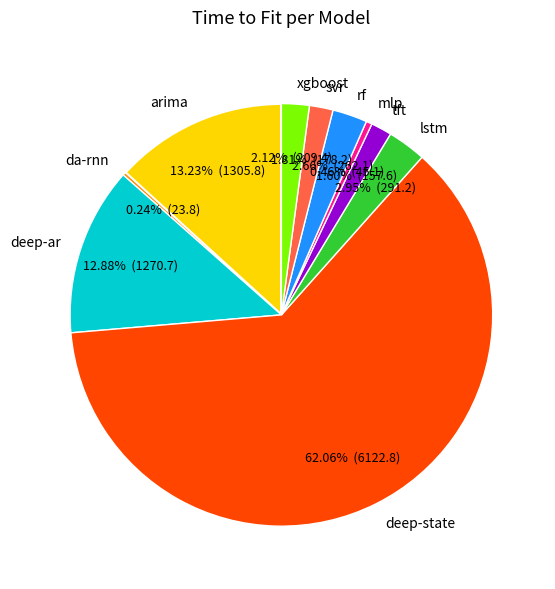

What is the majority slice?

deep-state